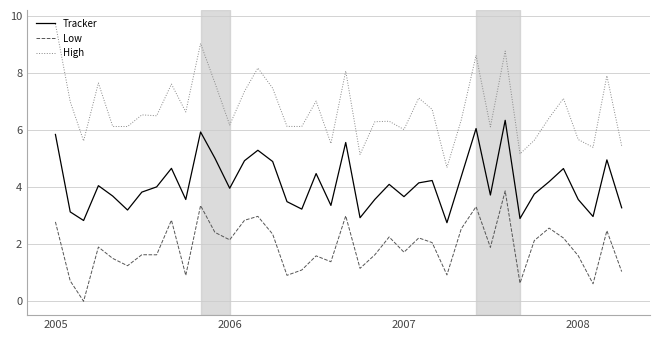

What is the difference between the maximum and minimum values in the Tracker series?

3.6